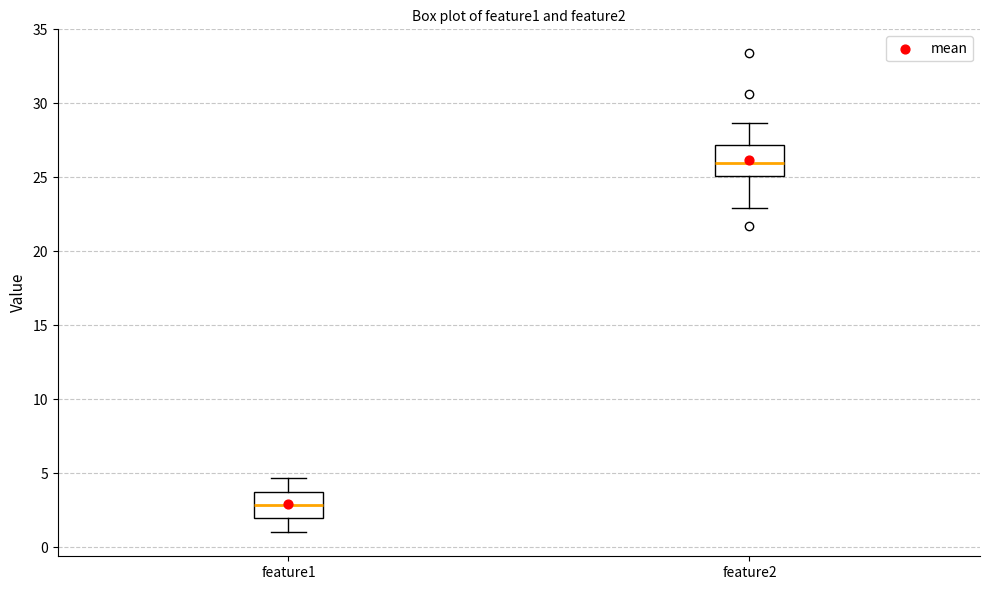

Which box's median line is the lowest?

feature1